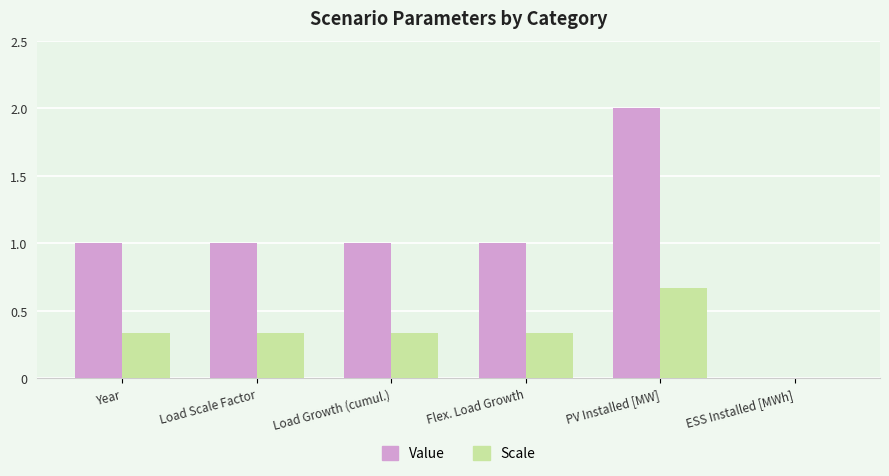

What is the highest value of the Value series?

2.0